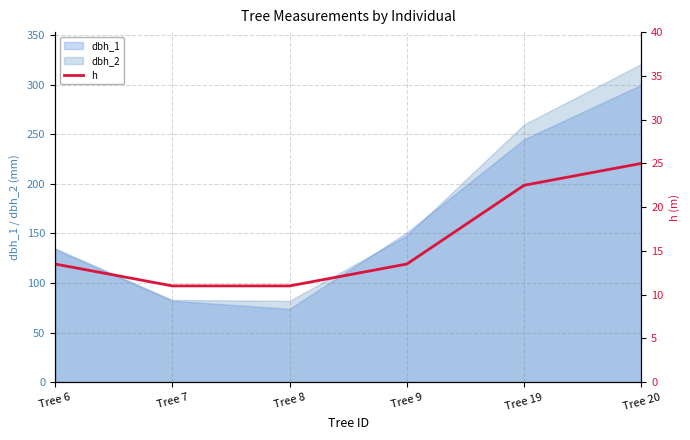

Between Tree 20 and Tree 6, which is larger?

Tree 20